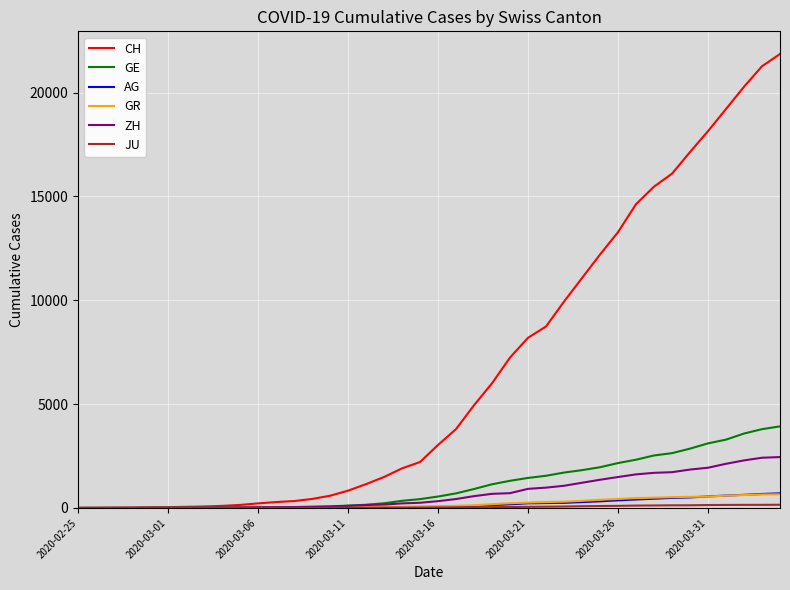

What is the highest value of the GE series?

3928